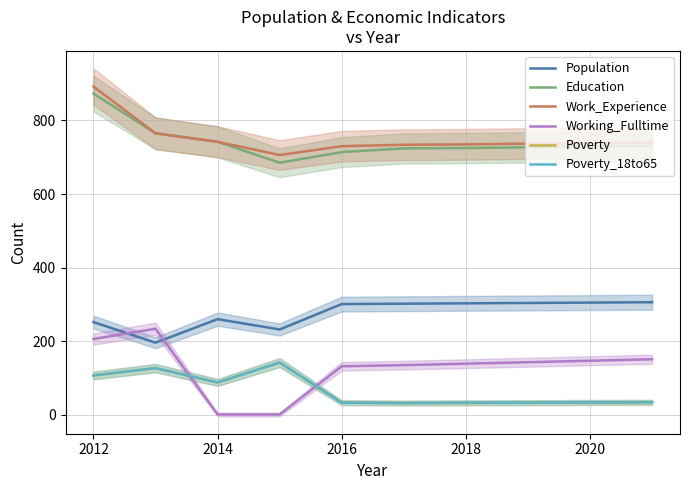

What is the difference between the maximum and minimum values in the Poverty_18to65 series?

110